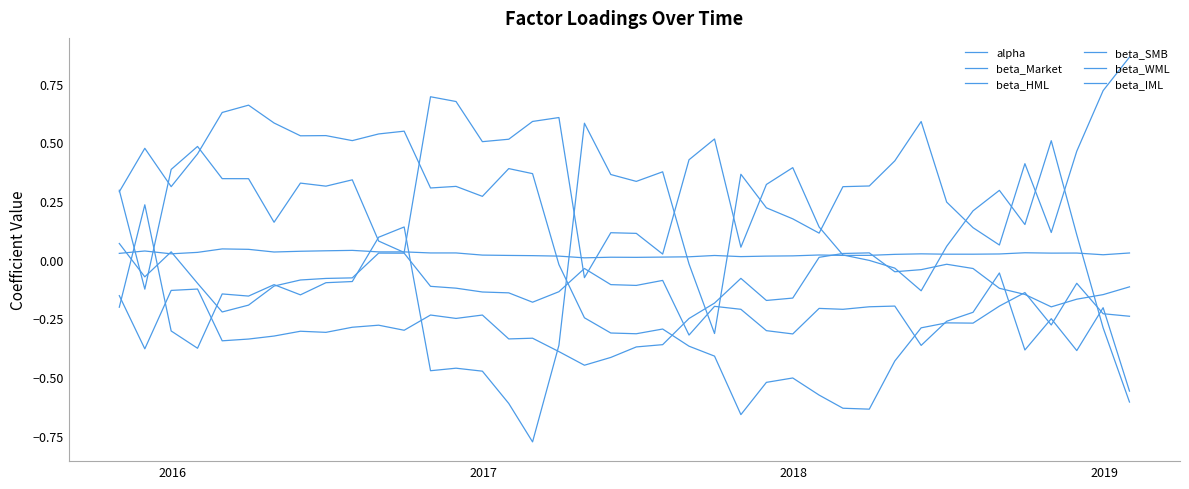

Which series has the largest total across all categories?

beta_IML